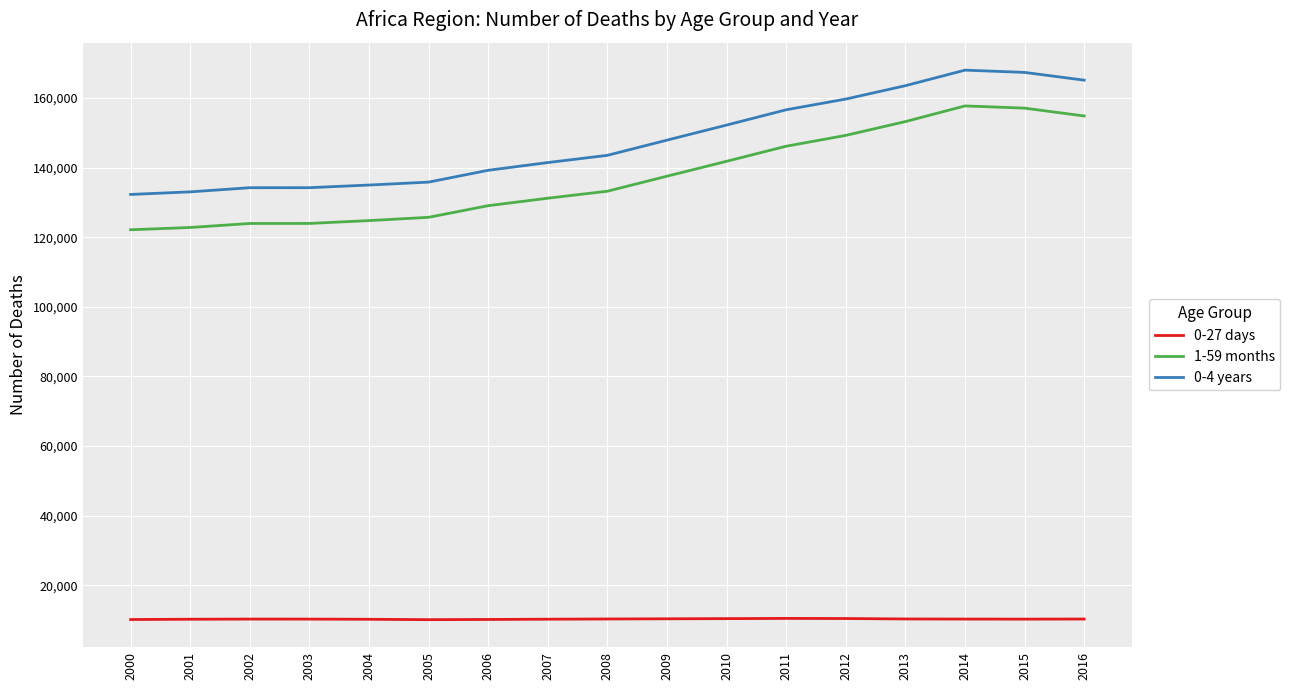

The value of 0-4 years at 2007 is 239243. True or false?

False